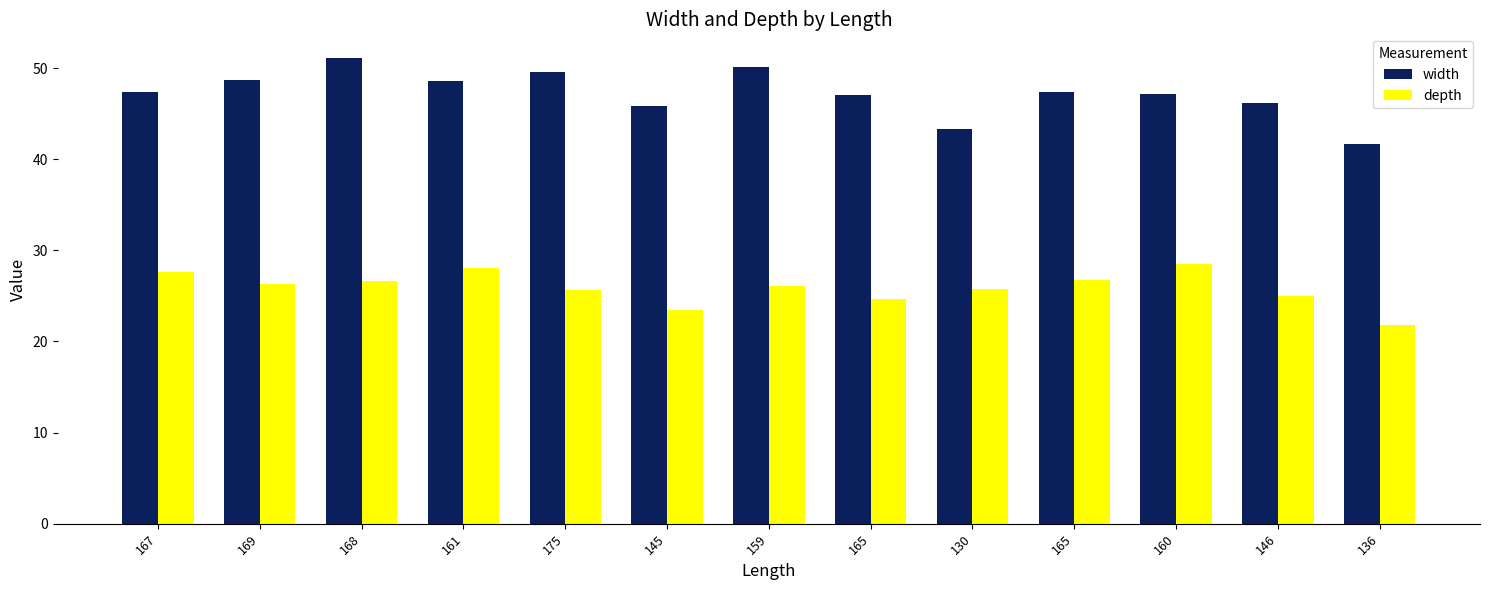

List the labels in order of width value, largest first.

168, 159, 175, 169, 161, 167, 165, 160, 165, 146, 145, 130, 136